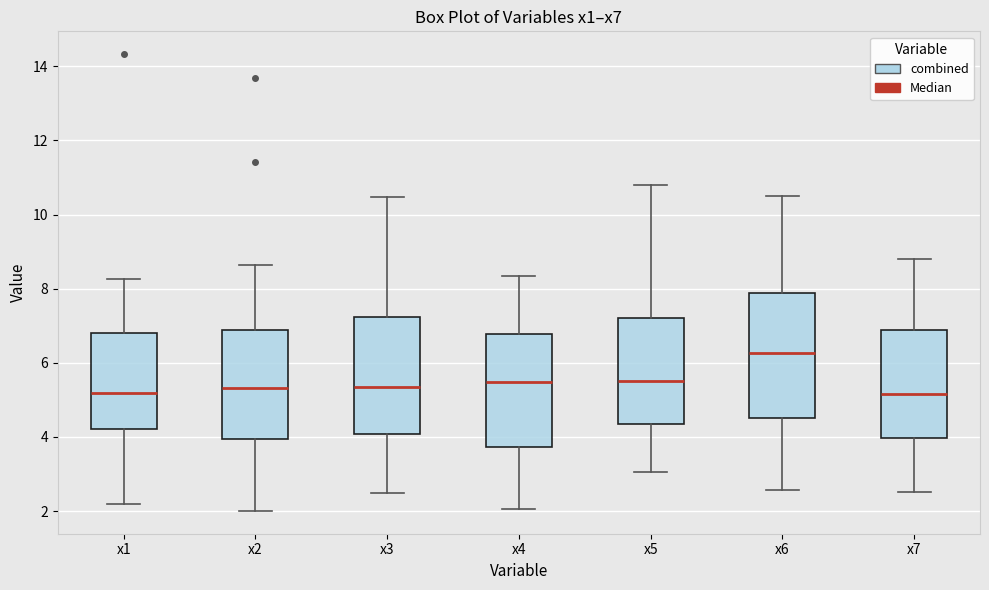

Reading left to right, transcribe this box plot: for each box, give where its median line is, the range the box spans, and where its two whiskers end, as read against the y-axis. The values are not printed on the chart, so give them approximately, as read against the axis.

x1: median 5.2, box 4.2 to 6.8, whiskers 2.2 to 8.2
x2: median 5.4, box 4.0 to 6.8, whiskers 2.0 to 8.6
x3: median 5.4, box 4.0 to 7.2, whiskers 2.4 to 10.4
x4: median 5.4, box 3.8 to 6.8, whiskers 2.0 to 8.4
x5: median 5.6, box 4.4 to 7.2, whiskers 3.0 to 10.8
x6: median 6.2, box 4.6 to 7.8, whiskers 2.6 to 10.4
x7: median 5.2, box 4.0 to 6.8, whiskers 2.6 to 8.8